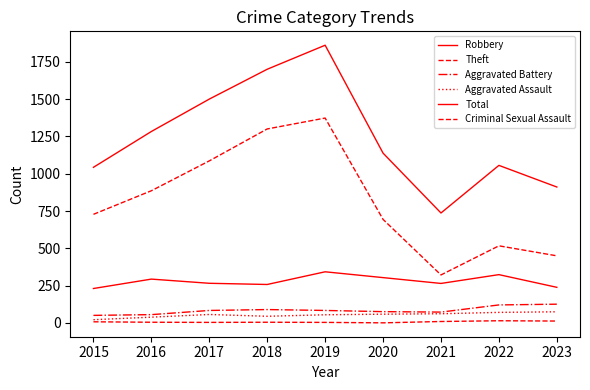

At which label does Aggravated Assault first exceed 57?

2020